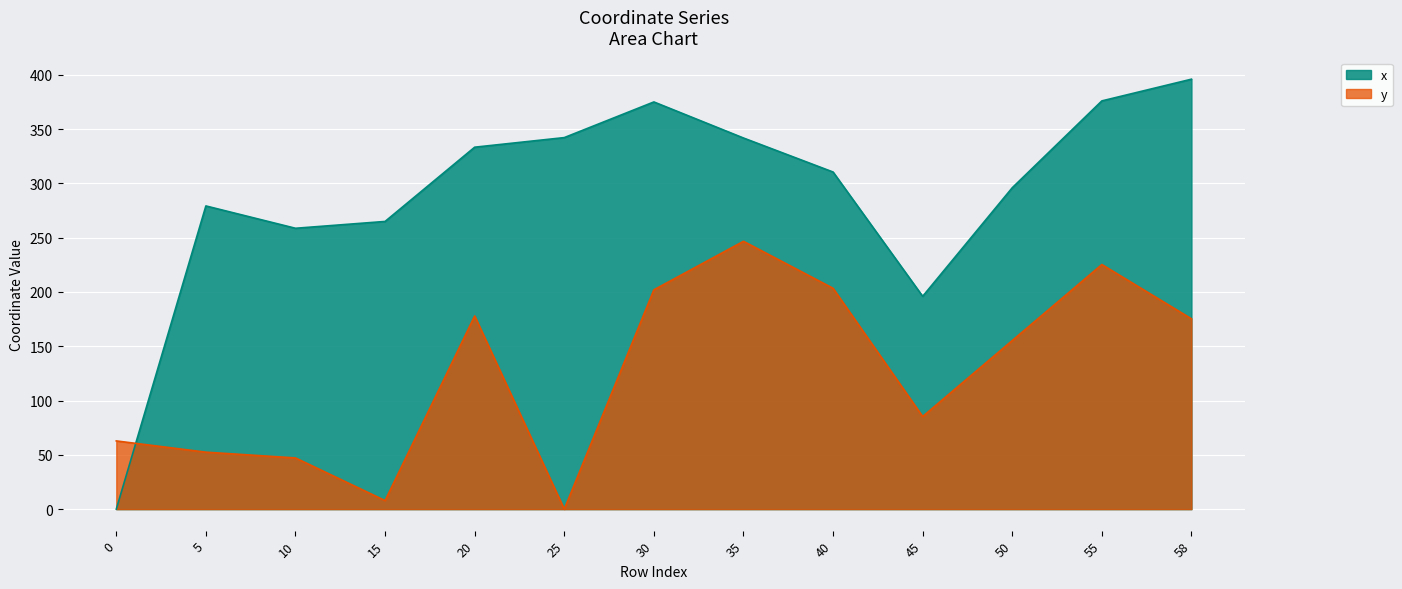

Rank the categories by x value from highest to lowest.

58, 55, 30, 25, 35, 20, 40, 50, 5, 15, 10, 45, 0